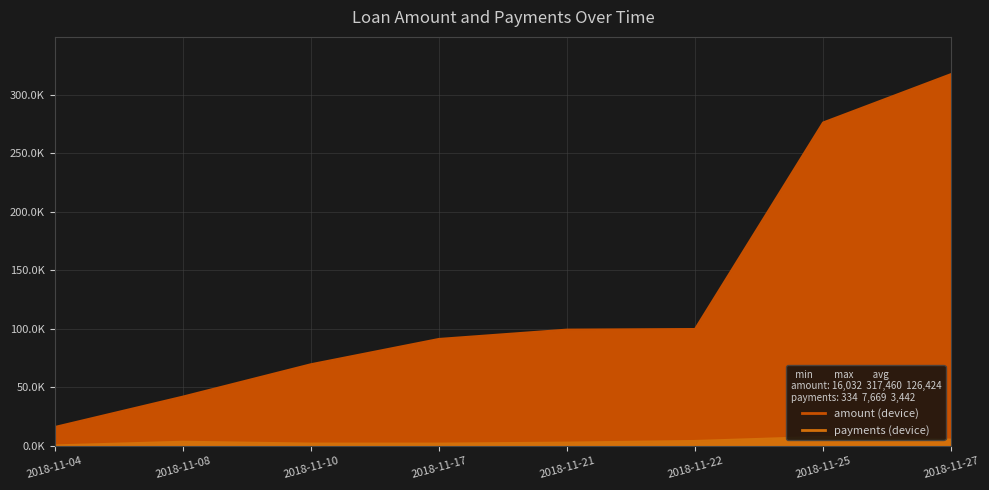

What is the difference between the payments values at 2018-11-27 and 2018-11-25?

2378